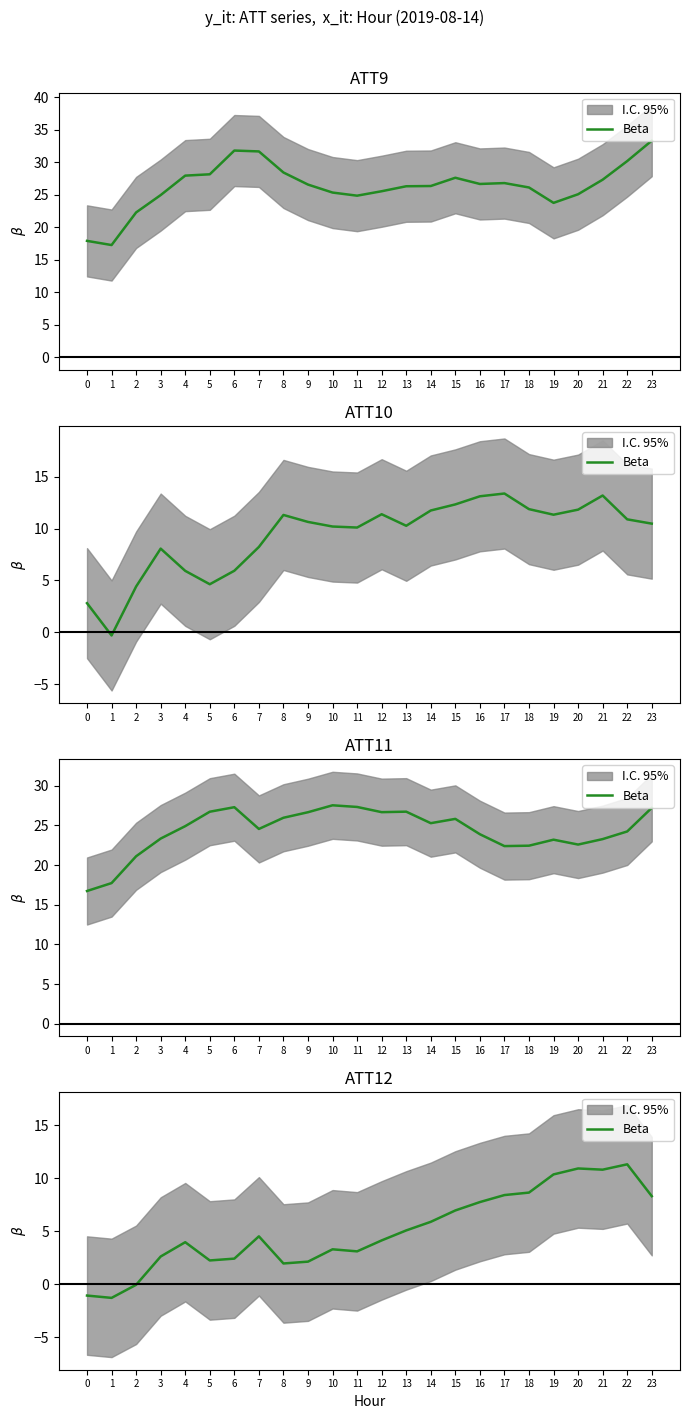

What is the smallest value displayed?

-1.3